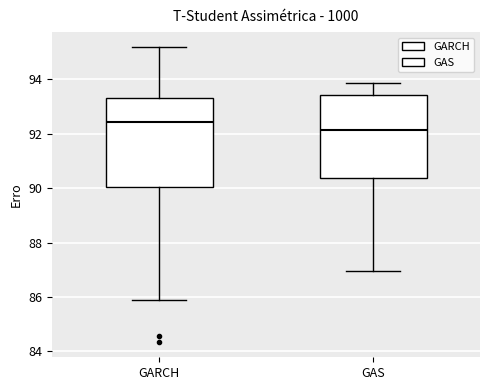

Reading left to right, transcribe this box plot: for each box, give where its median line is, the range the box spans, and where its two whiskers end, as read against the y-axis. The values are not printed on the chart, so give them approximately, as read against the axis.

GARCH: median 92.4, box 90.0 to 93.4, whiskers 85.8 to 95.2
GAS: median 92.2, box 90.4 to 93.4, whiskers 87.0 to 93.8